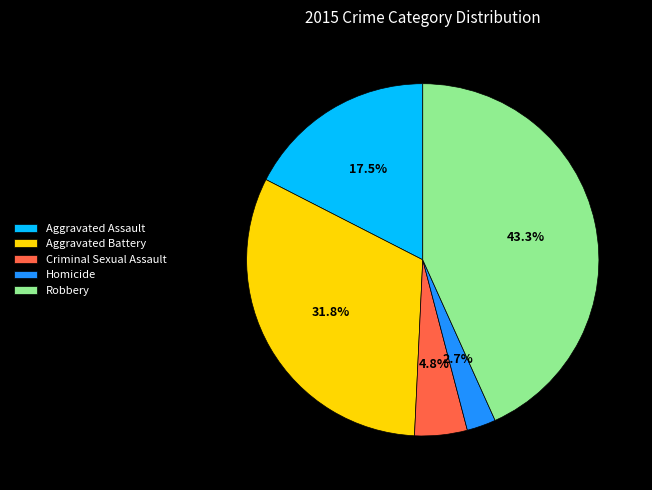

Rank the categories by value from lowest to highest.

Homicide, Criminal Sexual Assault, Aggravated Assault, Aggravated Battery, Robbery